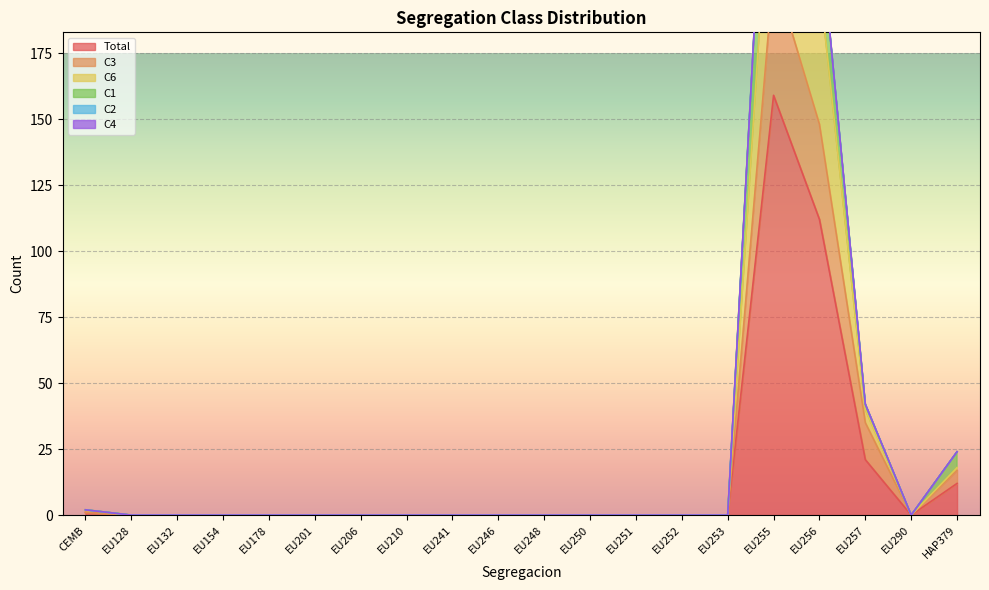

The value of Total at EU178 is 0. True or false?

True